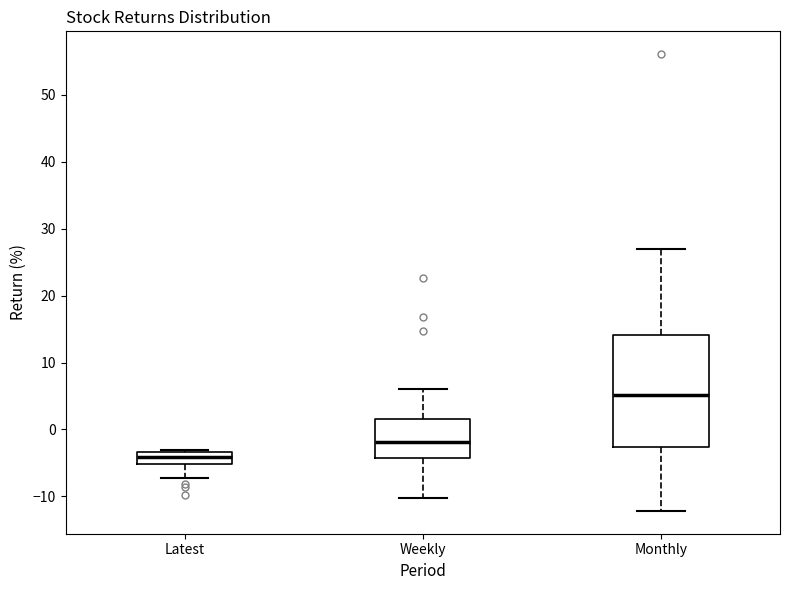

Comparing the boxes themselves (not the whiskers), which one is the tallest?

Monthly